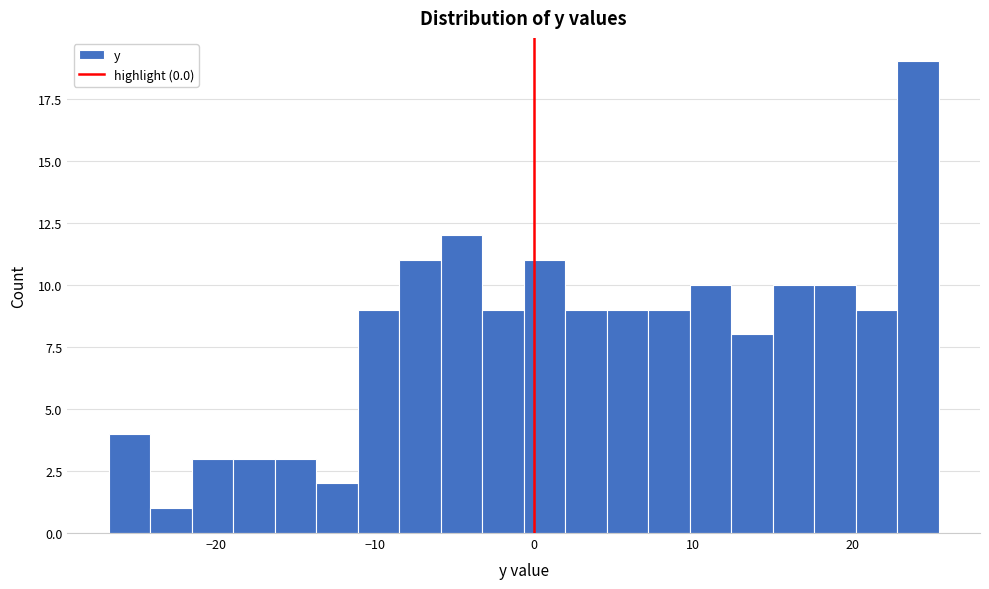

Around what value on the x-axis is the tallest bar? Give the approximate position of its centre, as read against the axis.

24